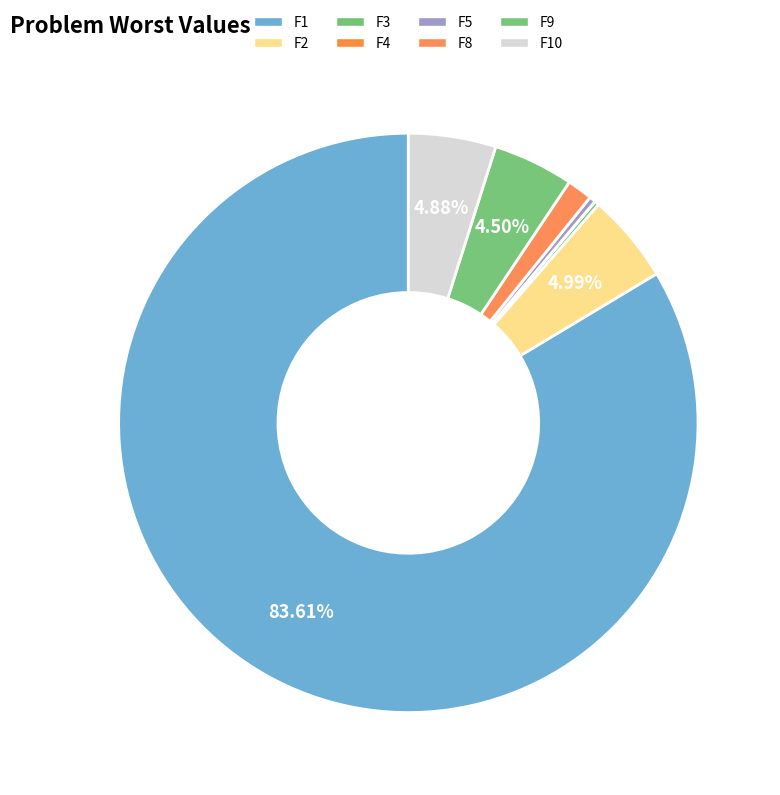

What is the smallest slice in the pie chart?

F4